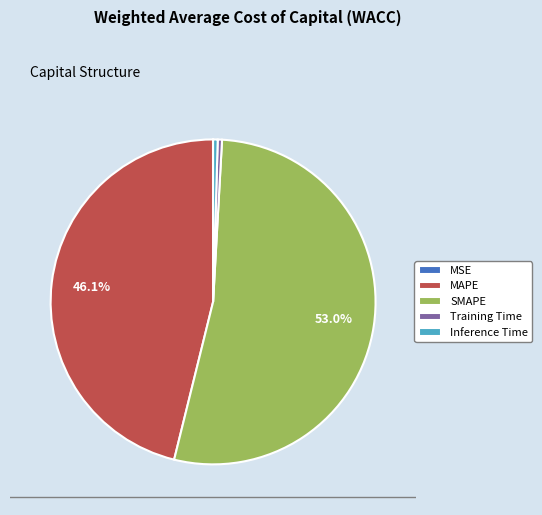

Is there a majority slice in this chart?

Yes